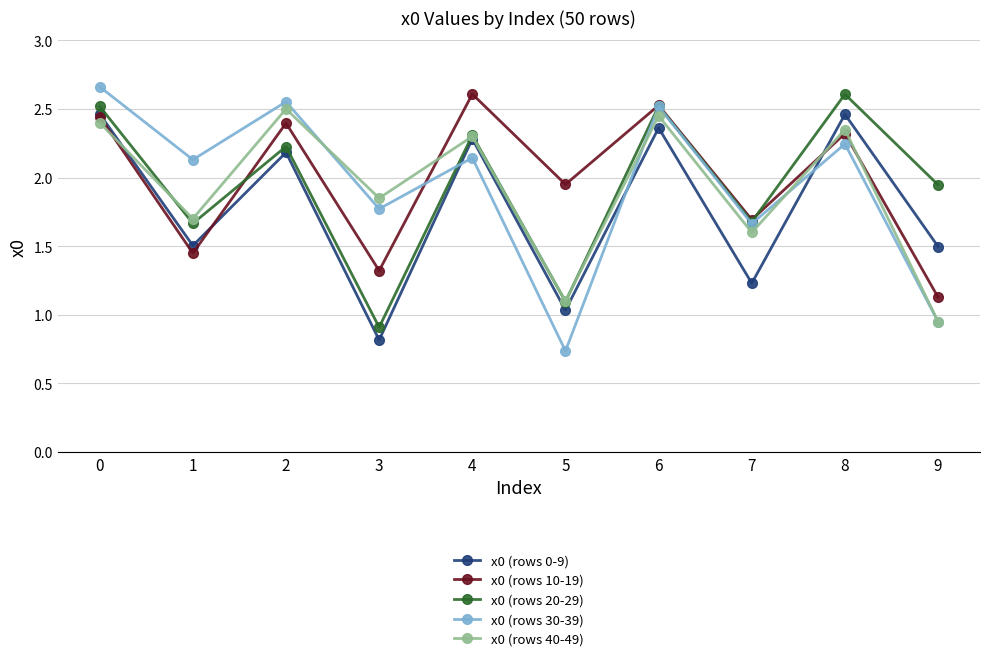

At which label is x0 (rows 0-9) closest to 1?

5